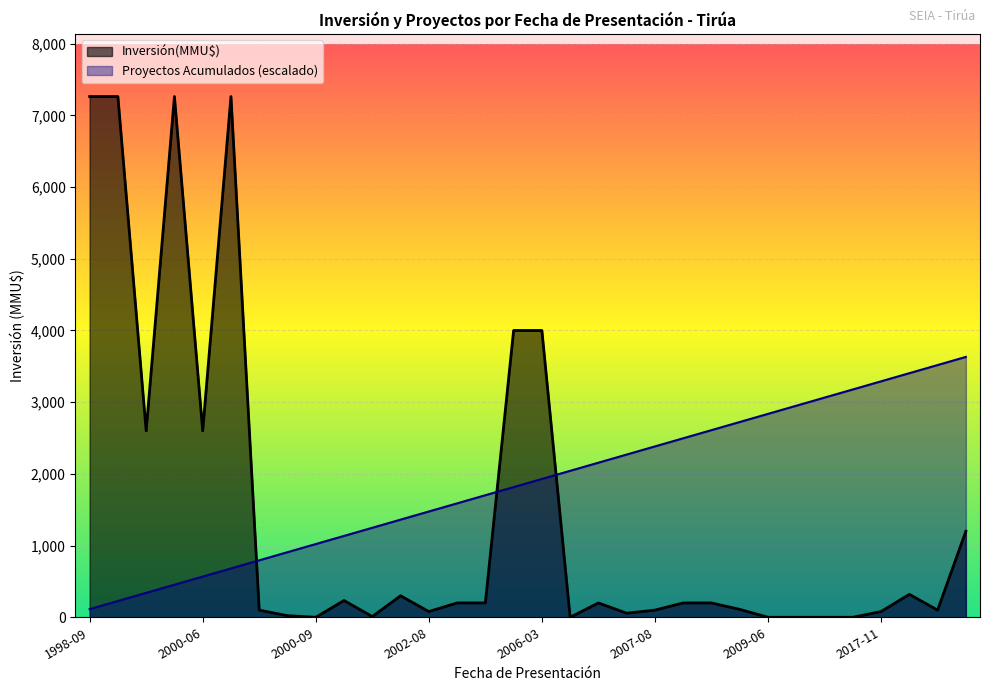

How many positive values does the Inversión(MMU$) series have?

26